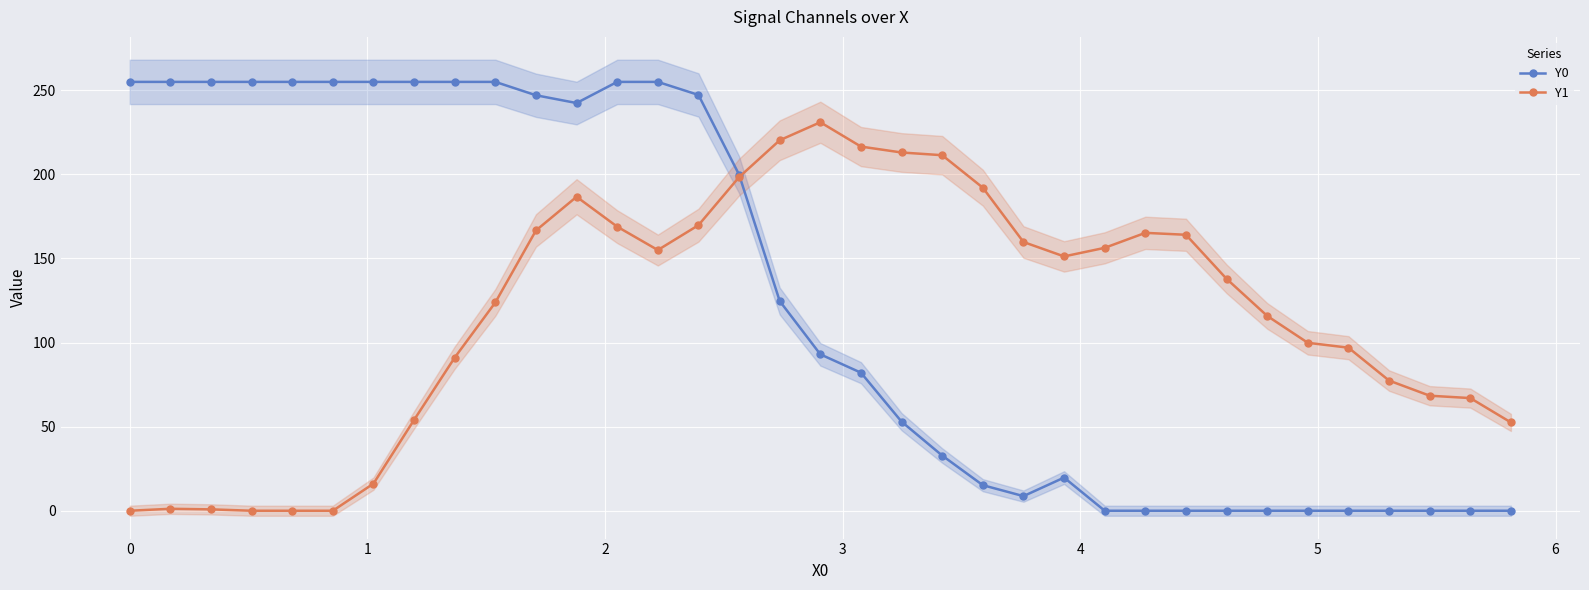

What is the maximum value for Y0?

255.0